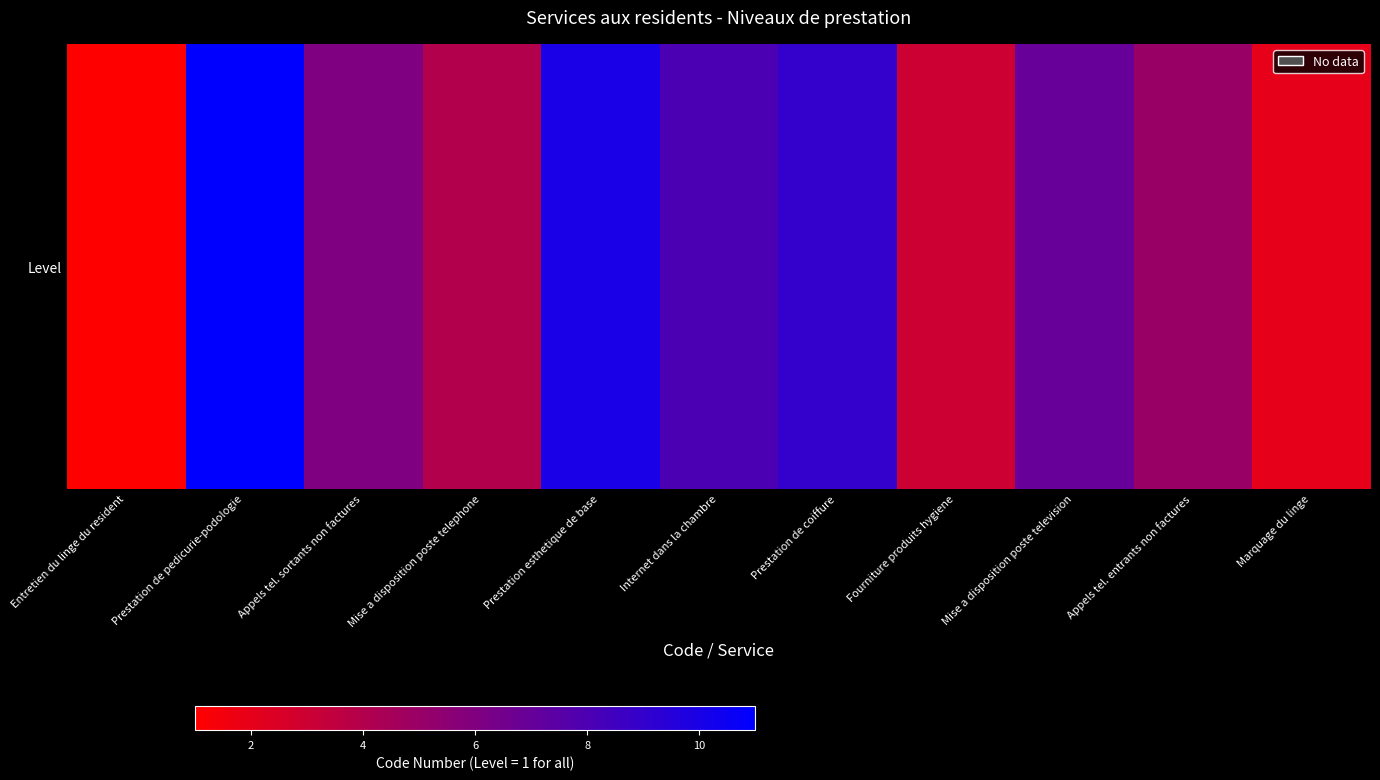

The chart shows a value of 0.5 at Appels tel. sortants non factures. True or false?

True